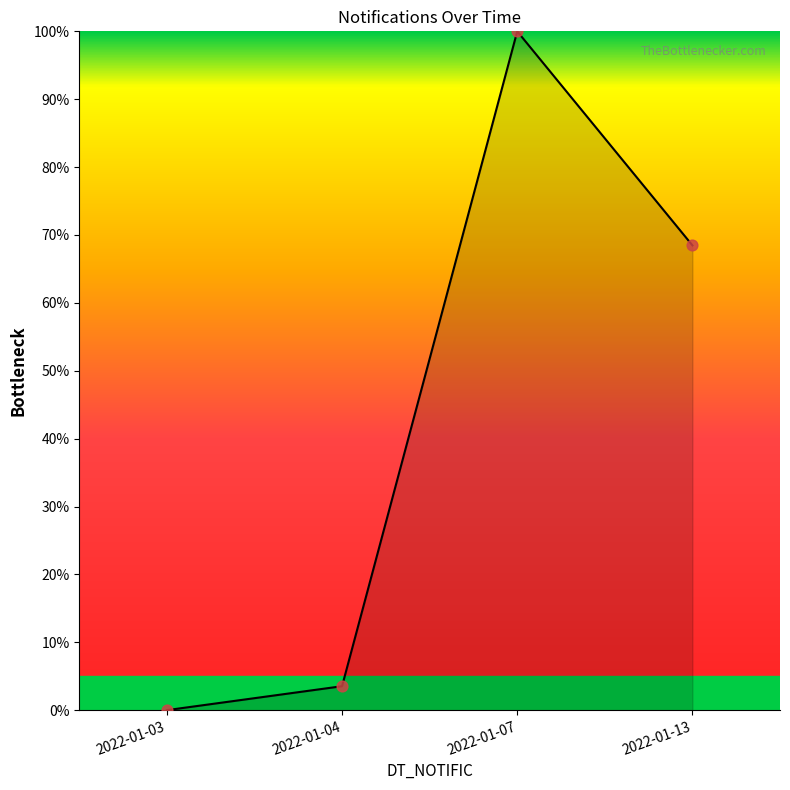

What is the ratio of the value at 2022-01-07 to the value at 2022-01-04?

28.3